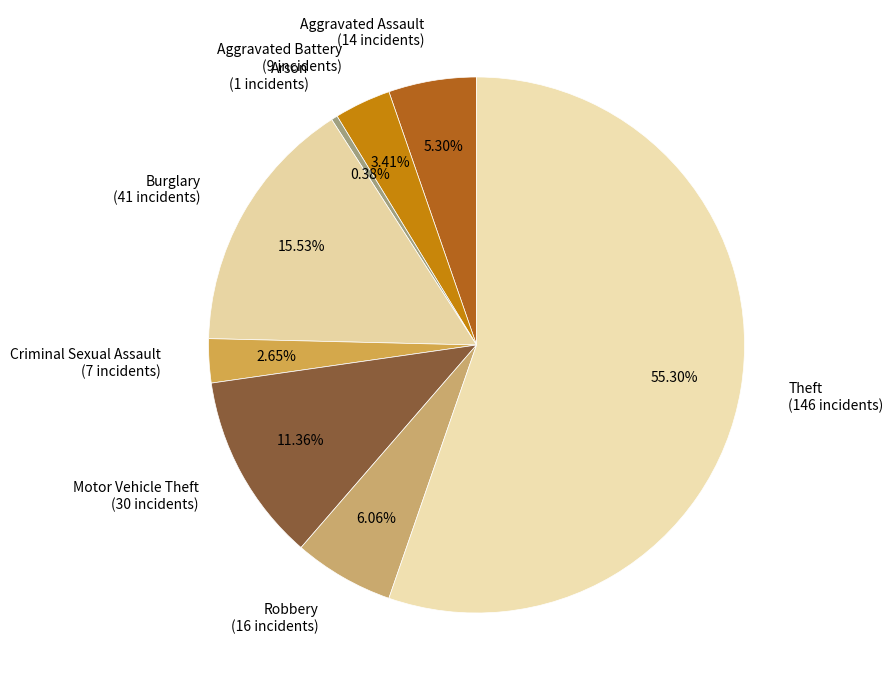

The Arson slice represents 0% of the pie. True or false?

True